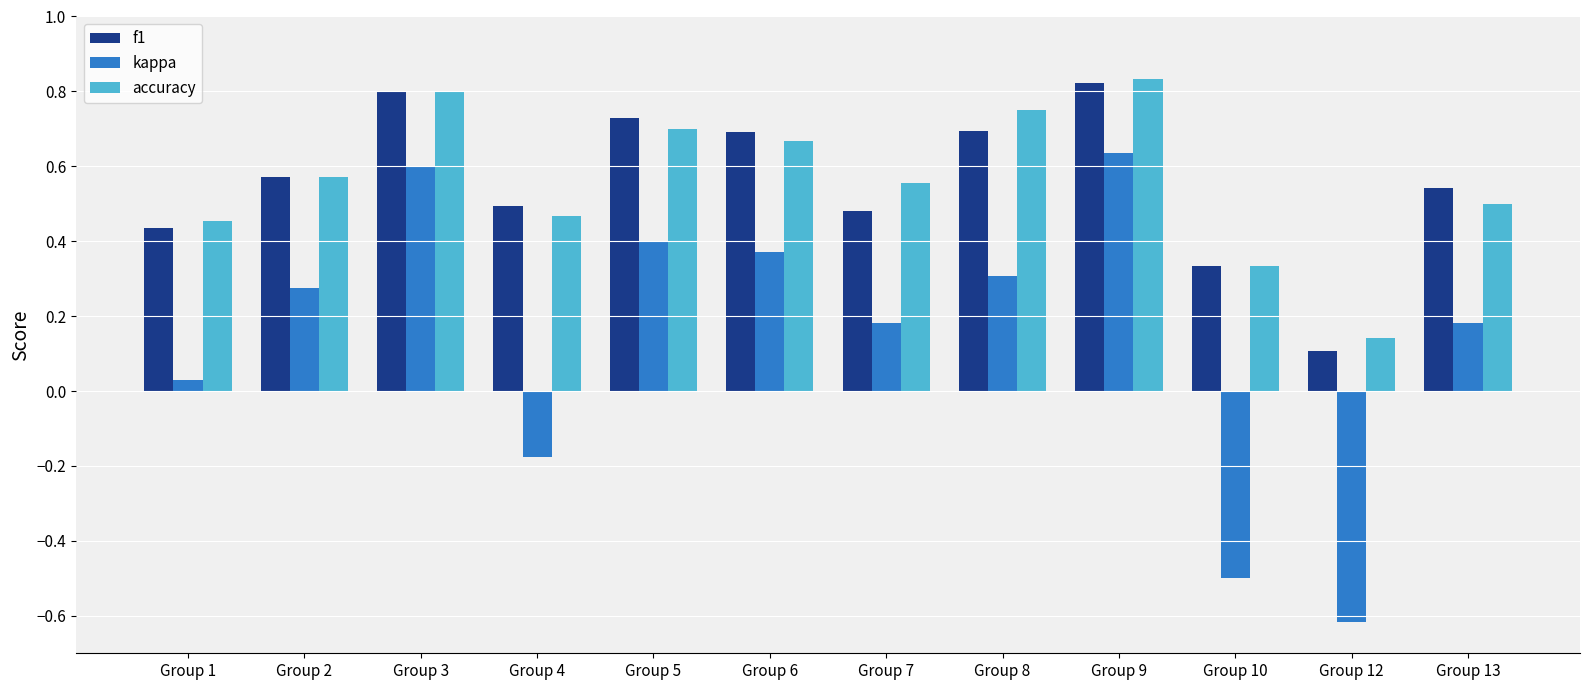

At which label is f1 closest to 0?

Group 12